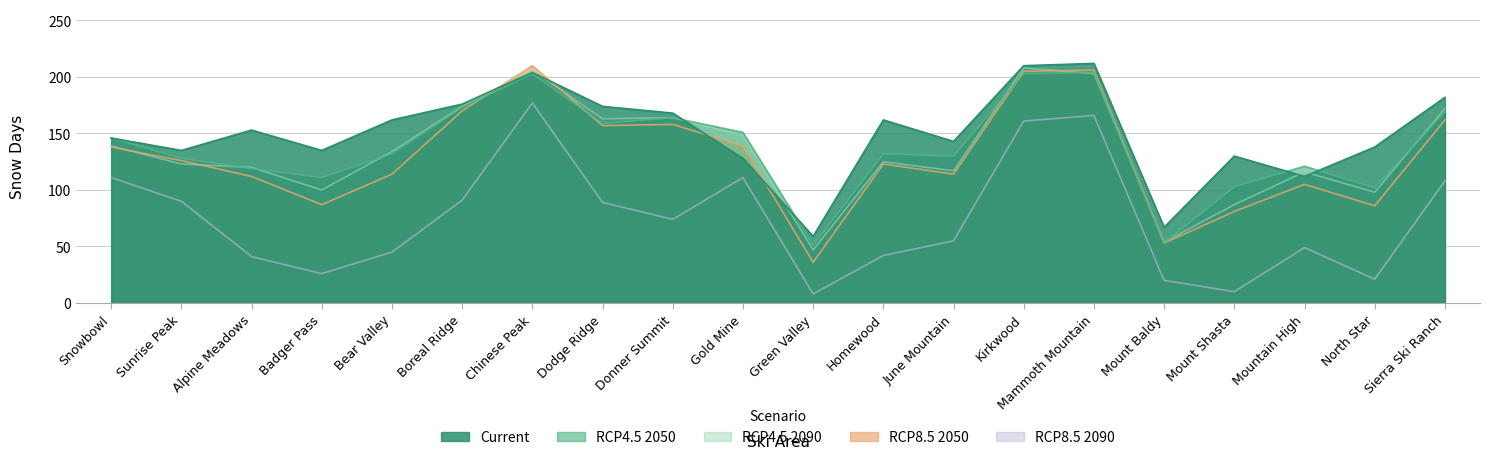

The value of RCP8.5 2050 at Green Valley is 52. True or false?

False